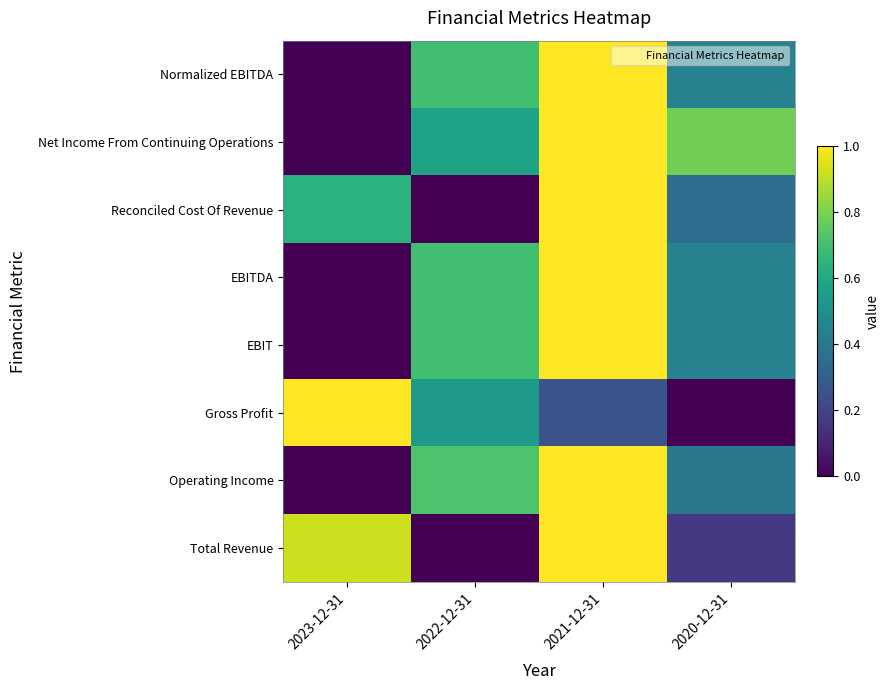

Between 2020-12-31 and 2021-12-31, which is larger?

2021-12-31